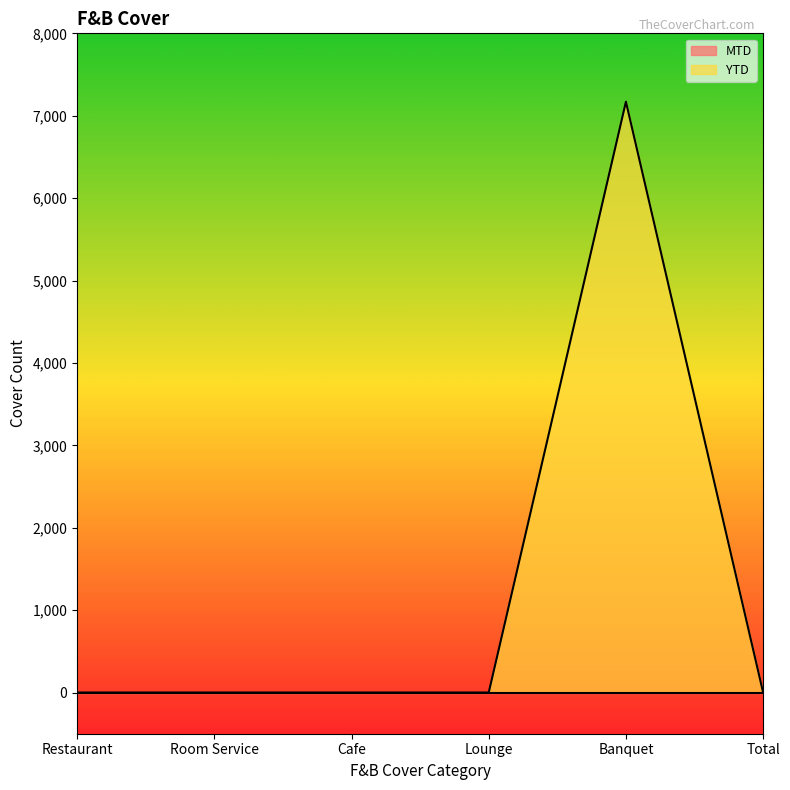

How many data points are above 0?

1